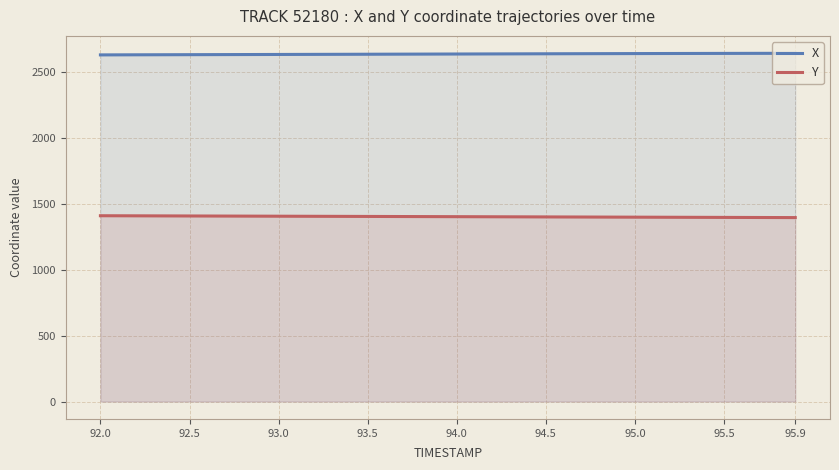

The value of X at 94.0 is 2640.2. True or false?

True